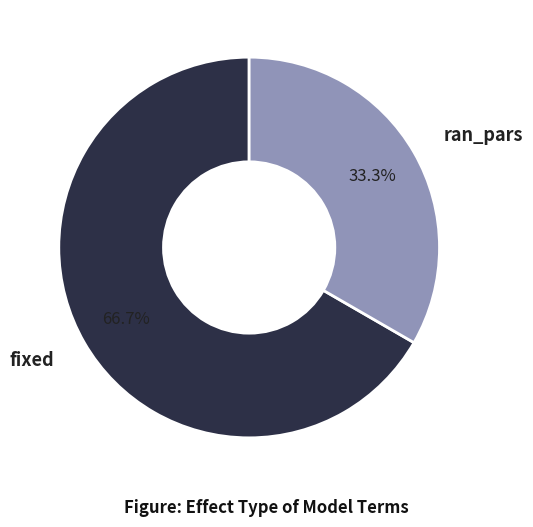

True or false: fixed accounts for 55% of the total.

False